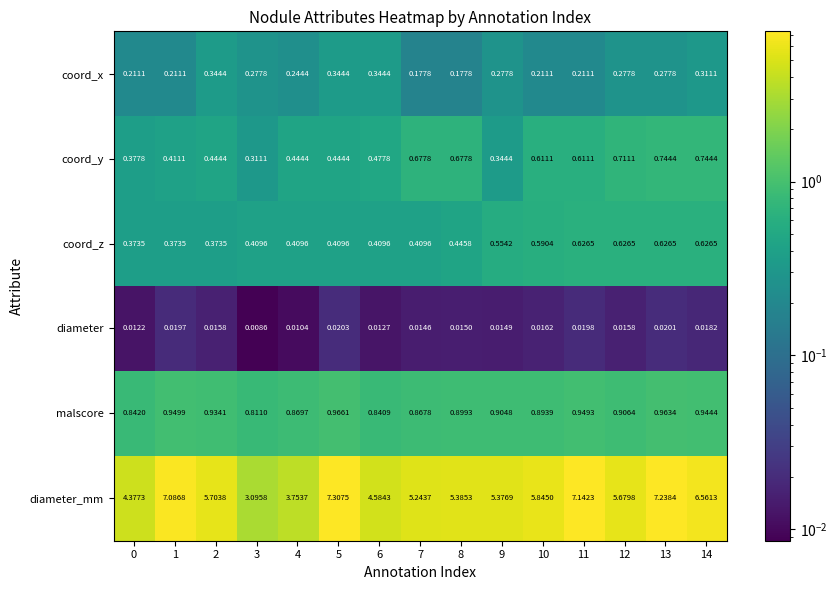

Rank the series at 3 from highest to lowest value.

diameter_mm, malscore, coord_z, coord_y, coord_x, diameter